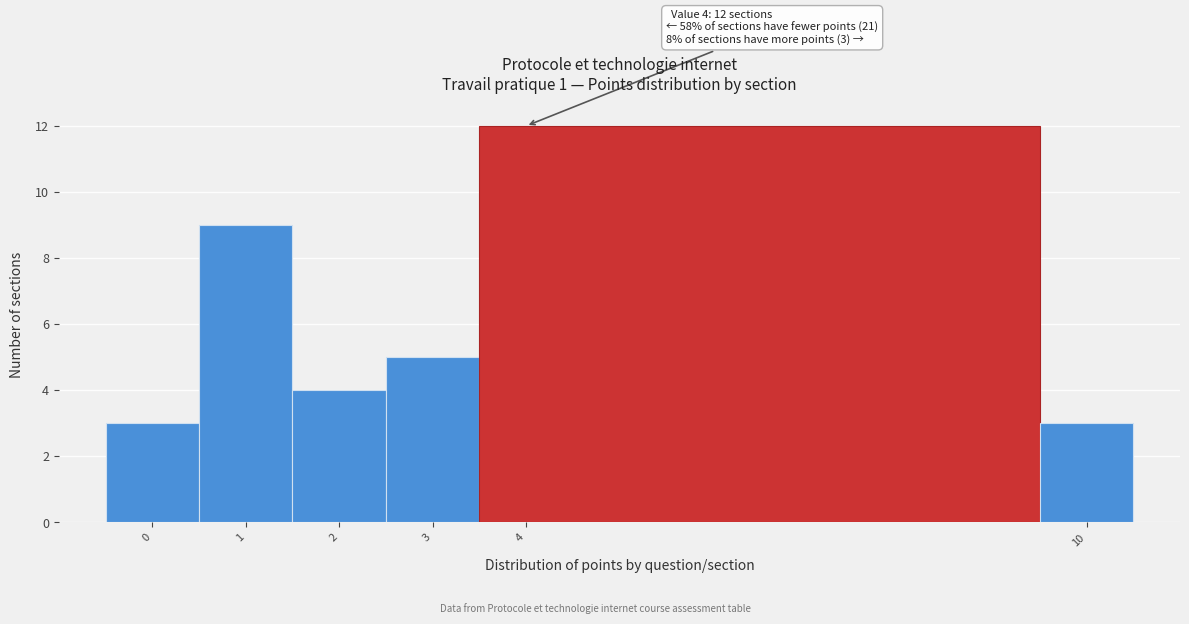

Over which range of the x-axis is the bar tallest?

3.5 to 9.5